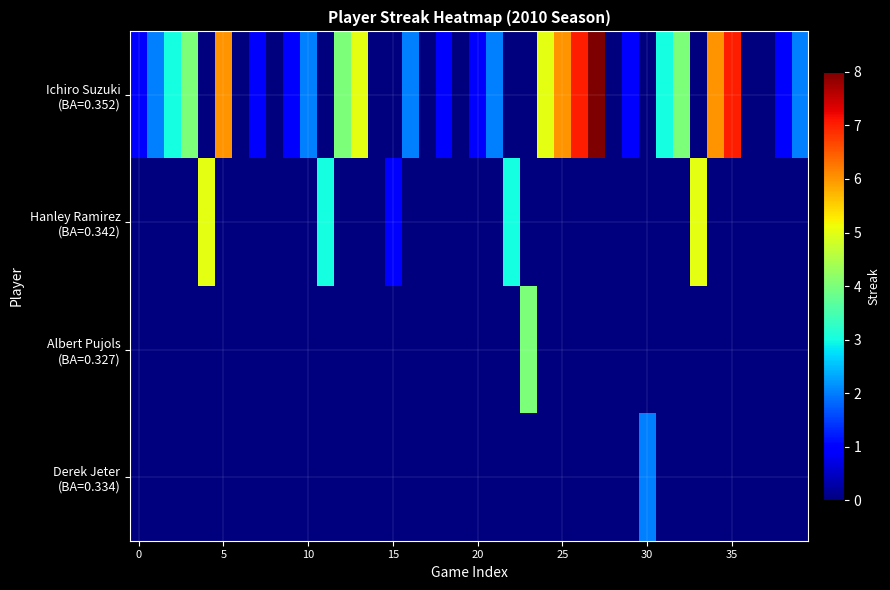

How many data points does each series have?

40